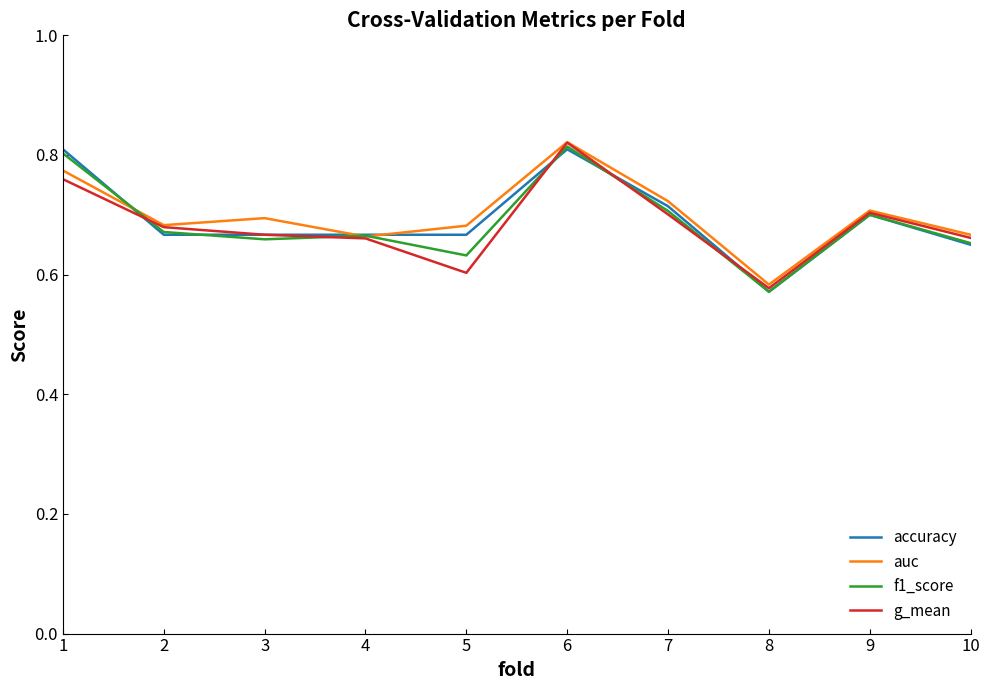

Is this an area chart (filled region under the line)?

No